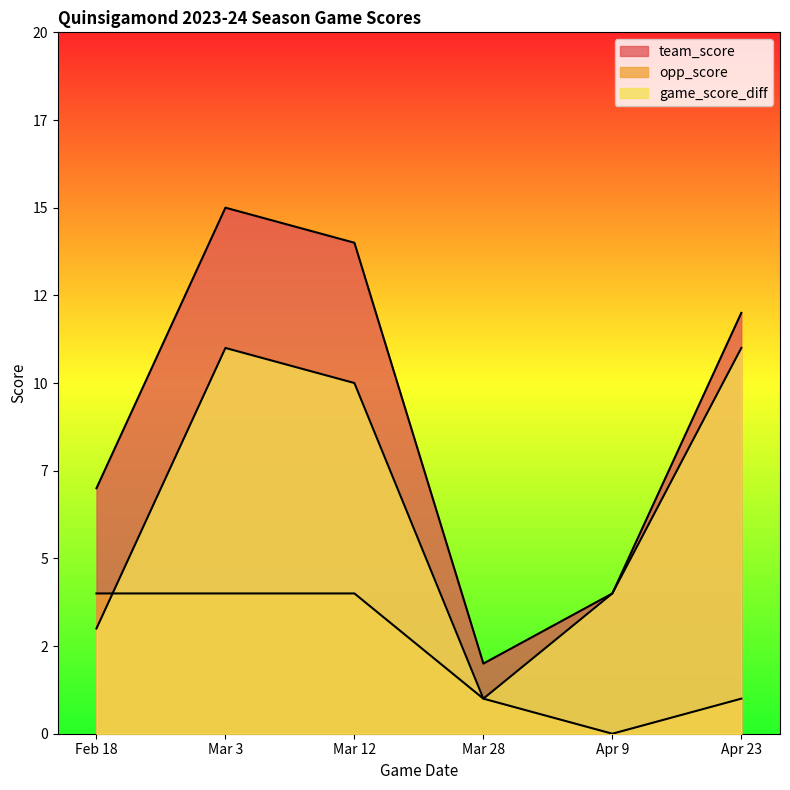

What value does the team_score series have at Mar 12?

14